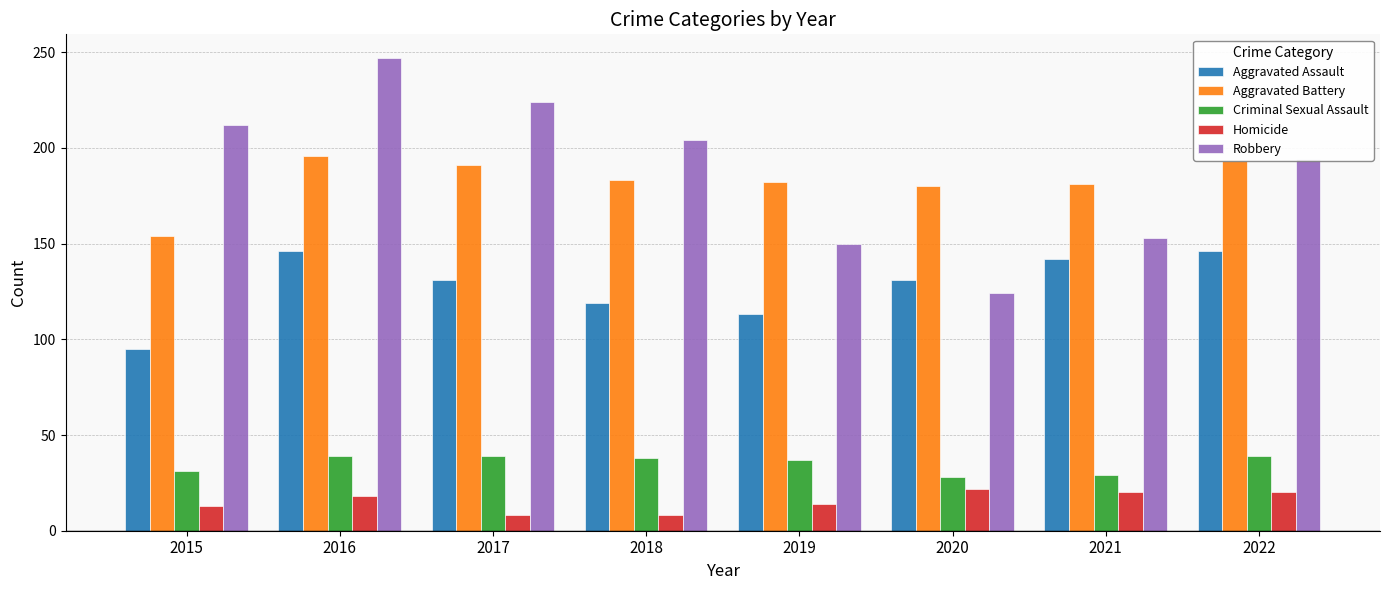

Is it true that Criminal Sexual Assault equals 38 at 2018?

True